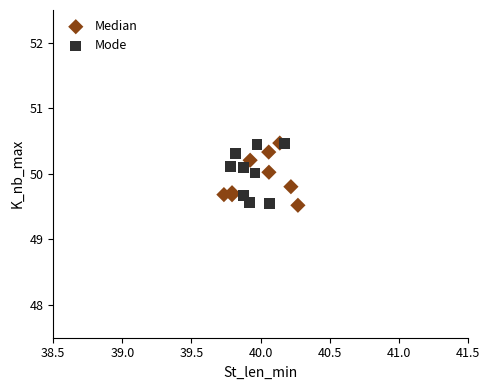

What are all the series names shown in the legend?

Median, Mode